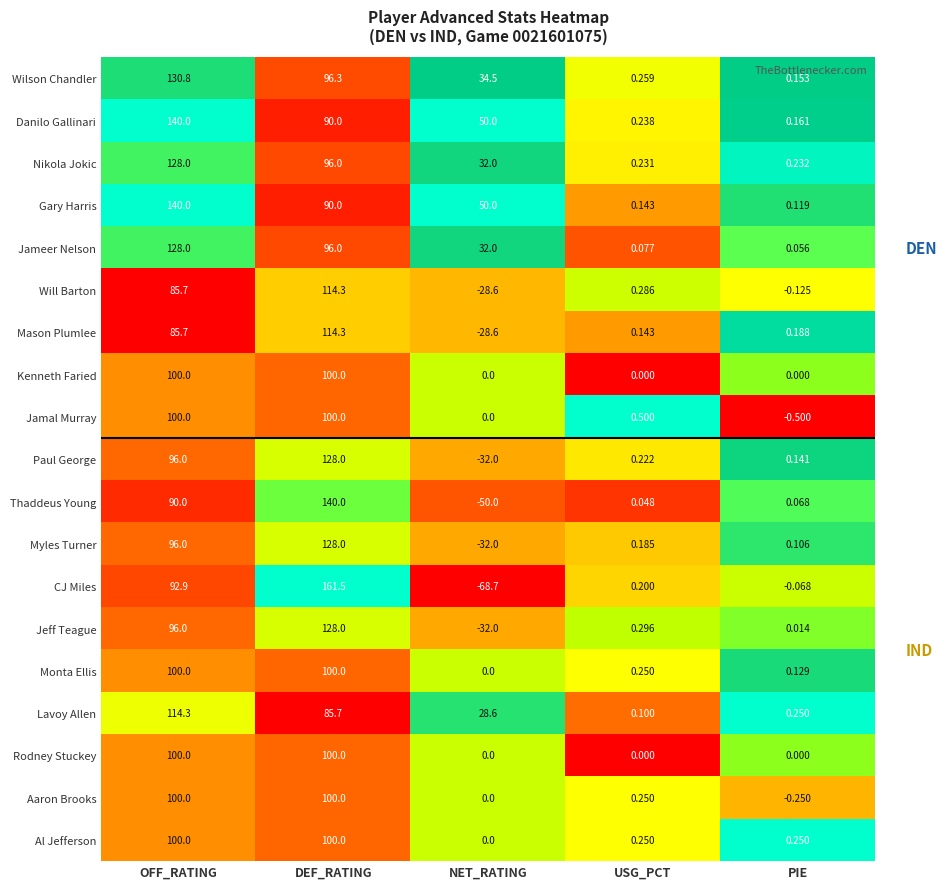

At which category does the chart reach its minimum across all series?

NET_RATING